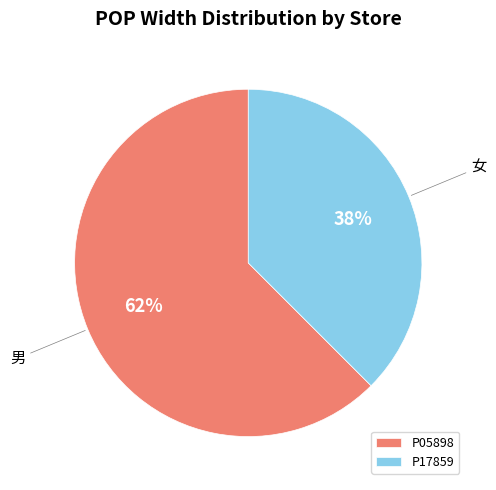

Is P05898 the majority of the pie?

Yes